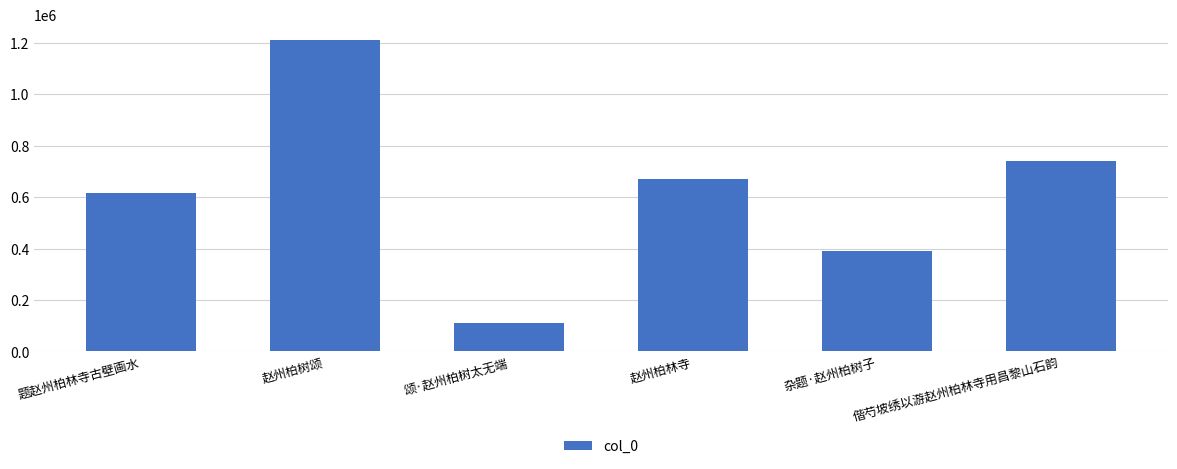

What is the difference between the maximum and second lowest values?

821091